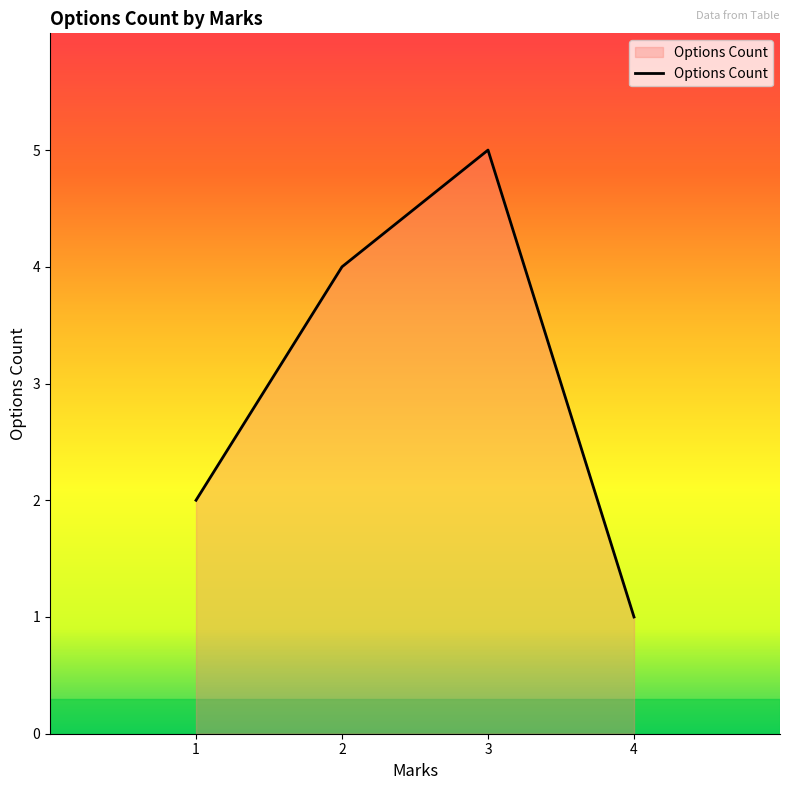

Rank the categories by value from highest to lowest.

3, 2, 1, 4